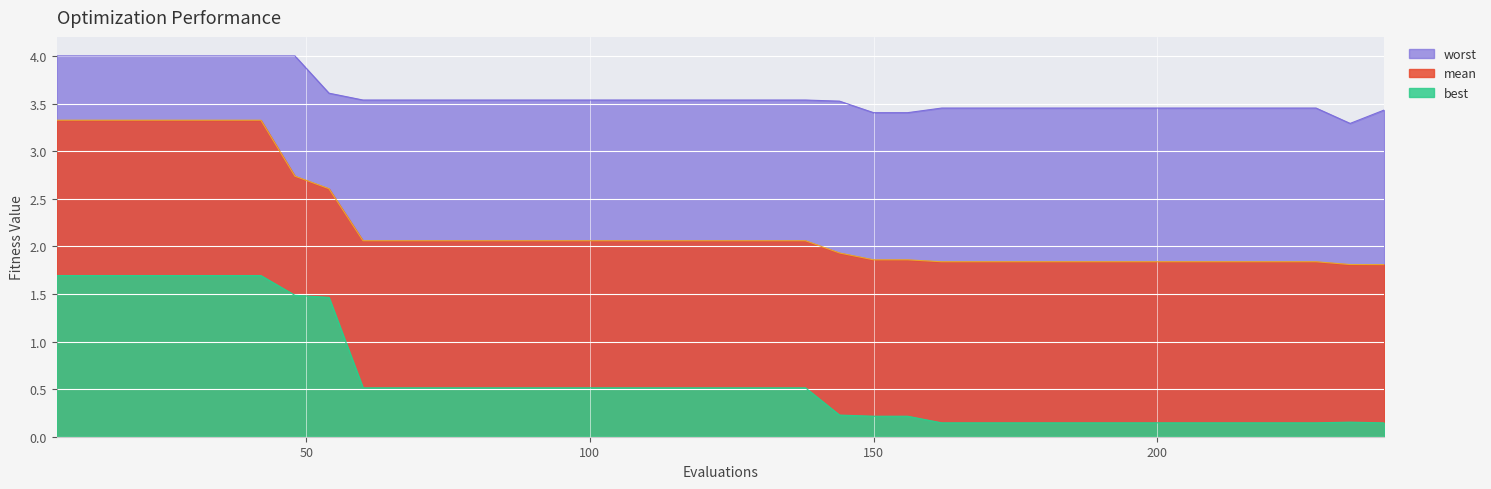

The best series shows 0.5 at 96. True or false?

True